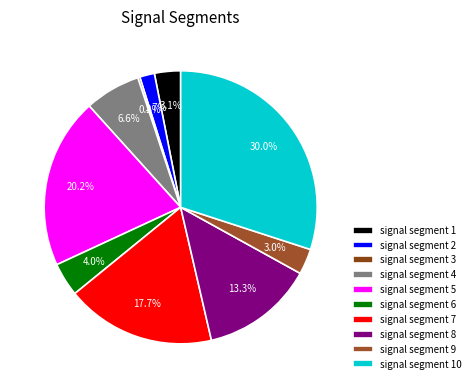

Is it true that signal segment 2 is 2% of the pie?

True